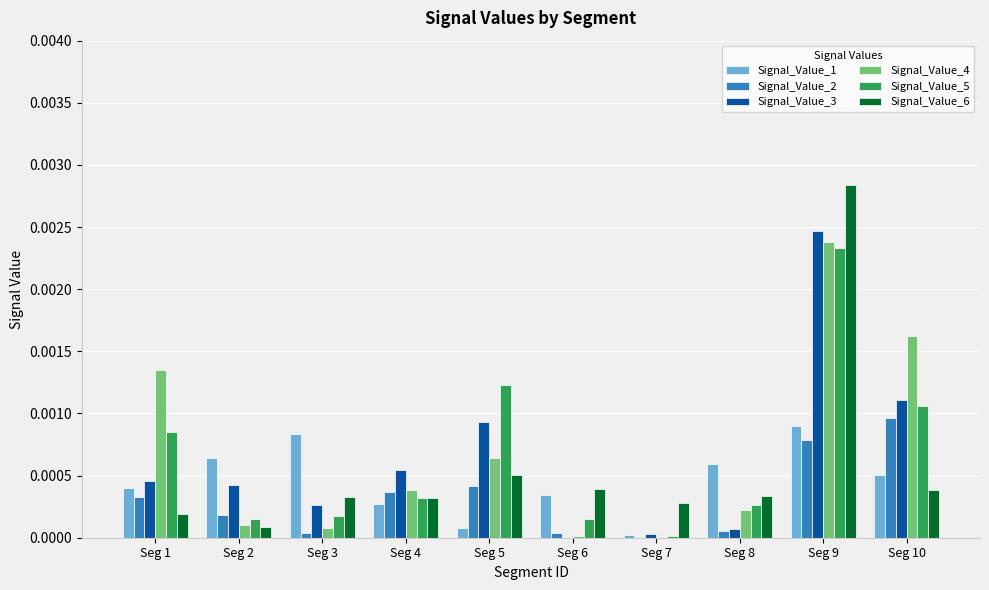

Is the value of Signal_Value_5 at Seg 3 greater than the value of Signal_Value_4 at Seg 5?

No